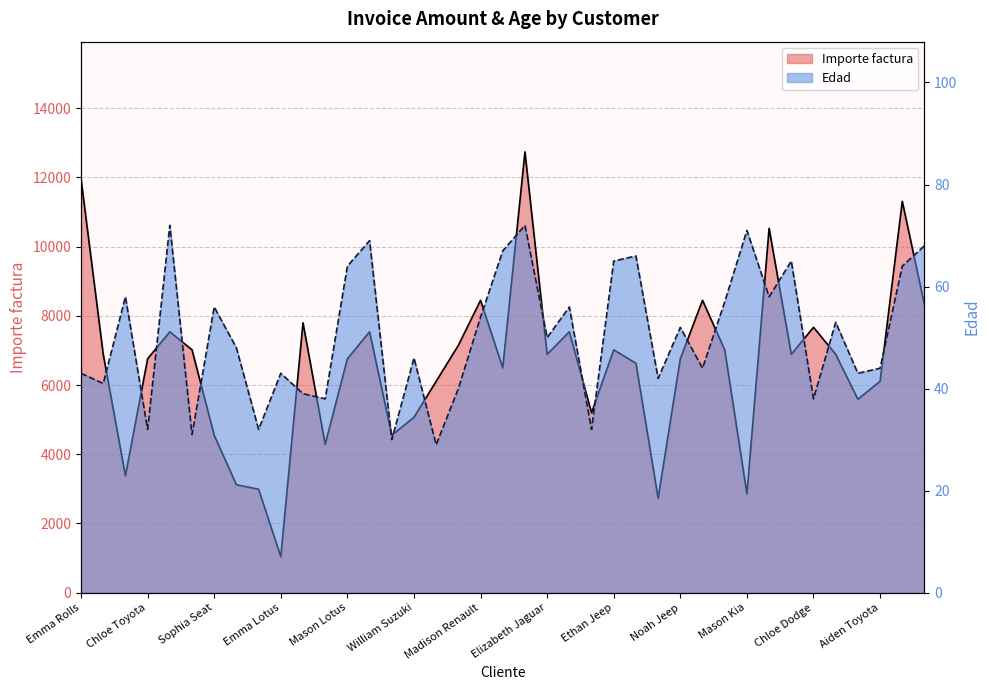

What is the sum of all Importe factura values?

256620